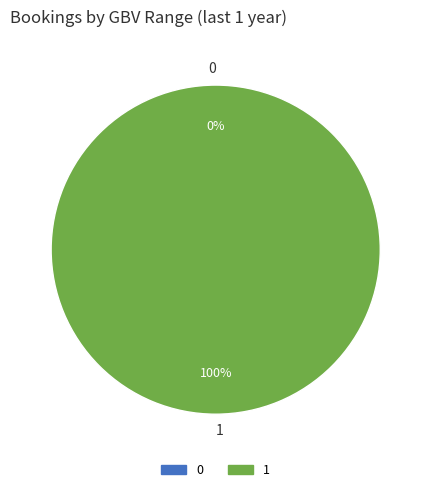

To the nearest percent, what percentage of the pie is 1?

100%